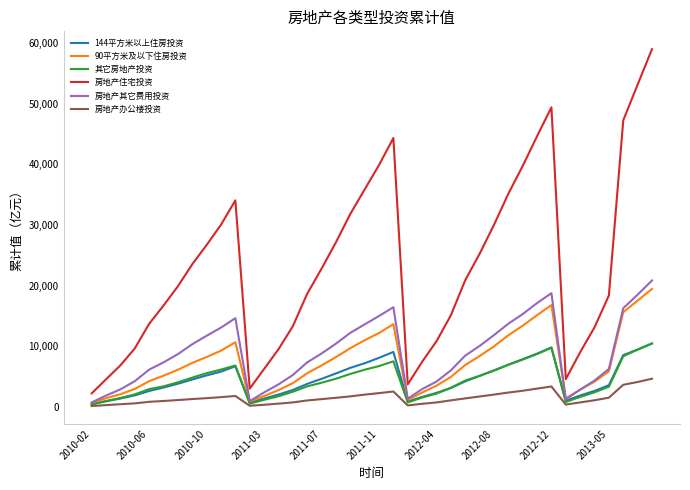

What is the average value of the 房地产办公楼投资 series?

1507.2